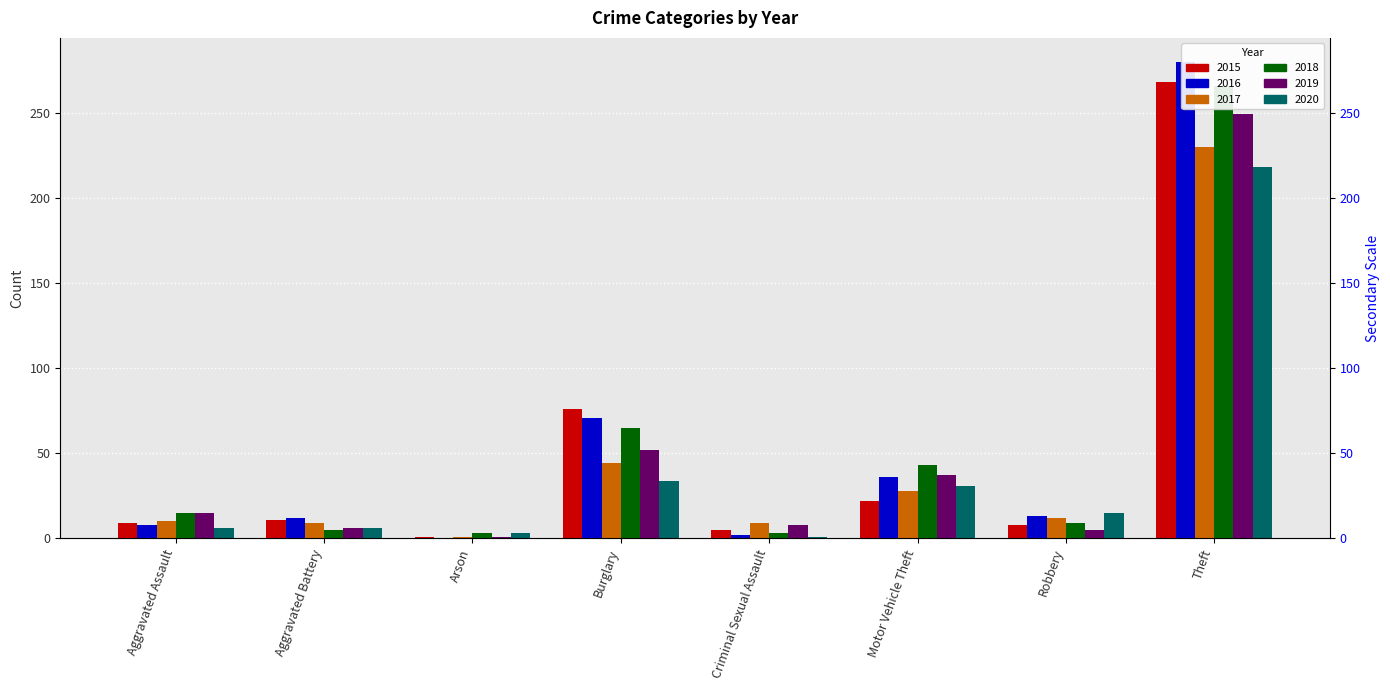

Is the value of 2015 at Burglary greater than the value of 2019 at Robbery?

Yes